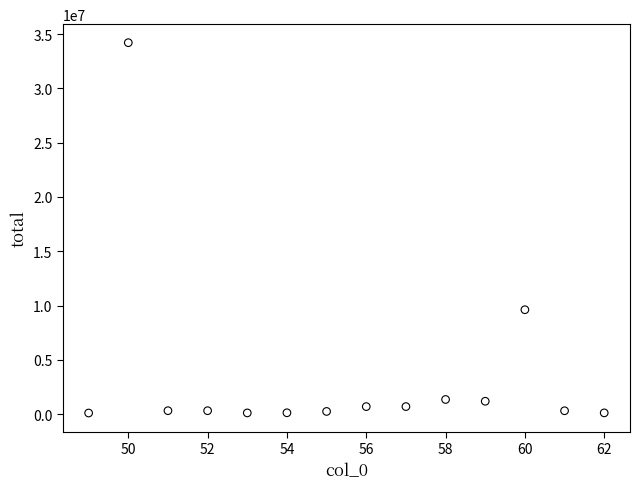

What Y value in the scatter plot is closest to 17155074?

9612737